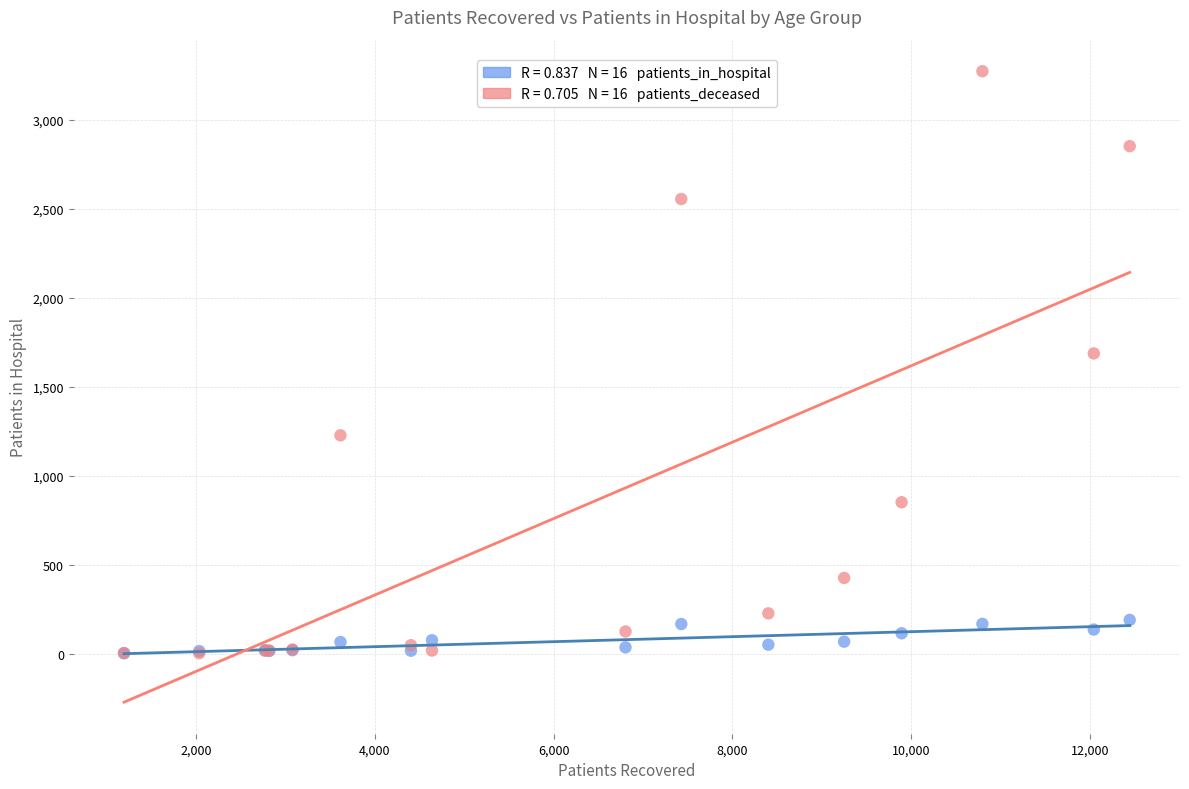

Across all series, what Y value is closest to 1637?

1687